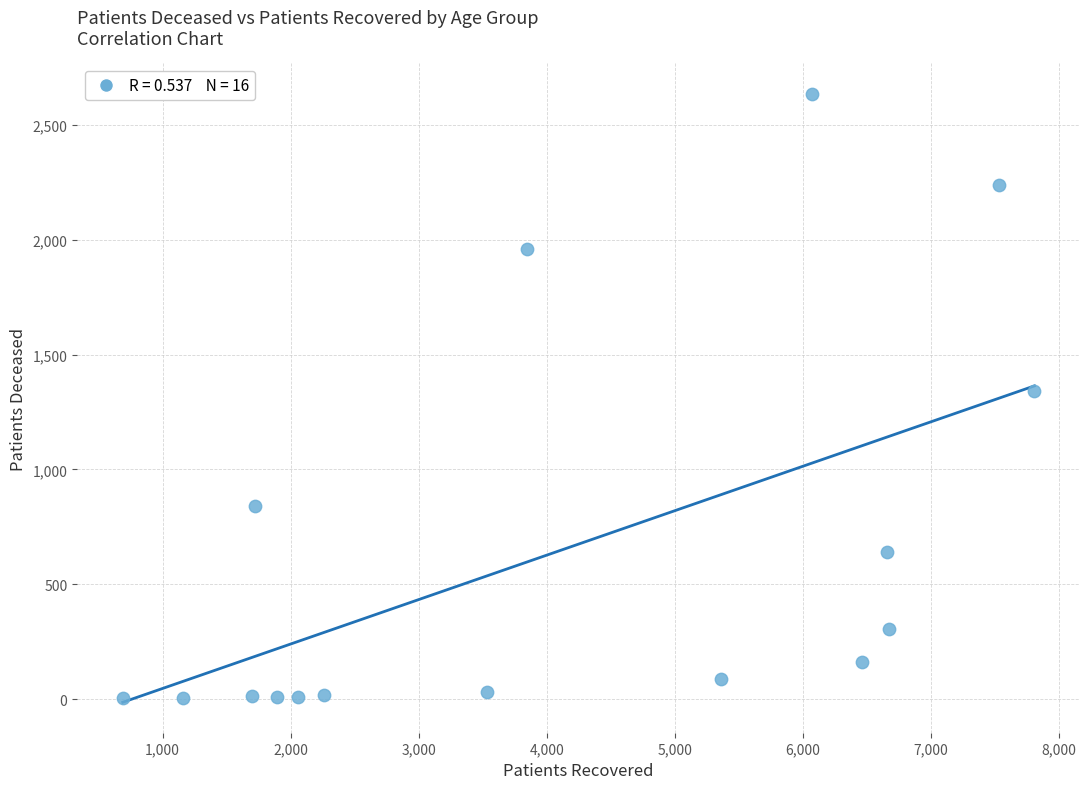

What is the range of X values (max minus min)?

7119